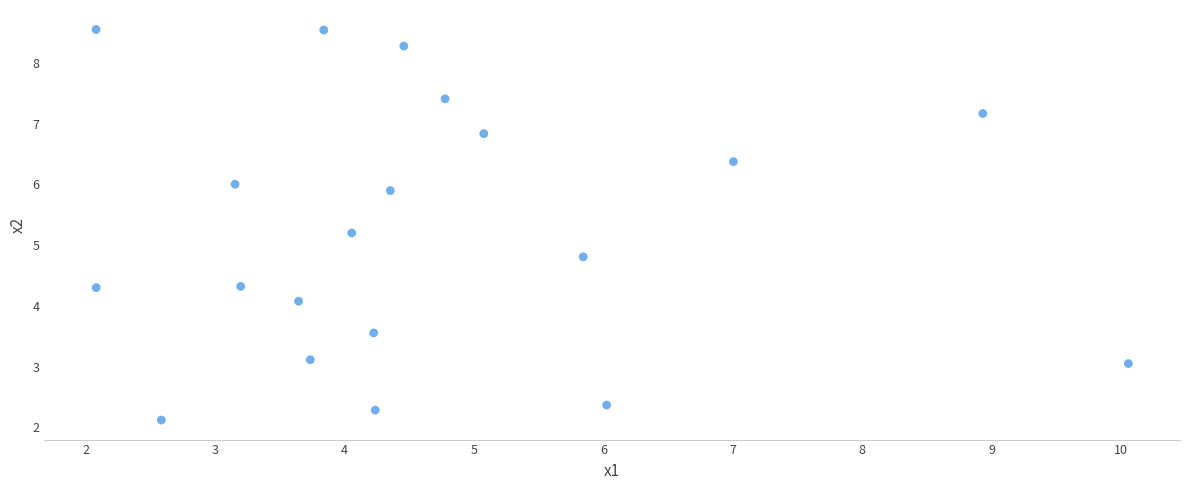

What is the range of X values (max minus min)?

8.0